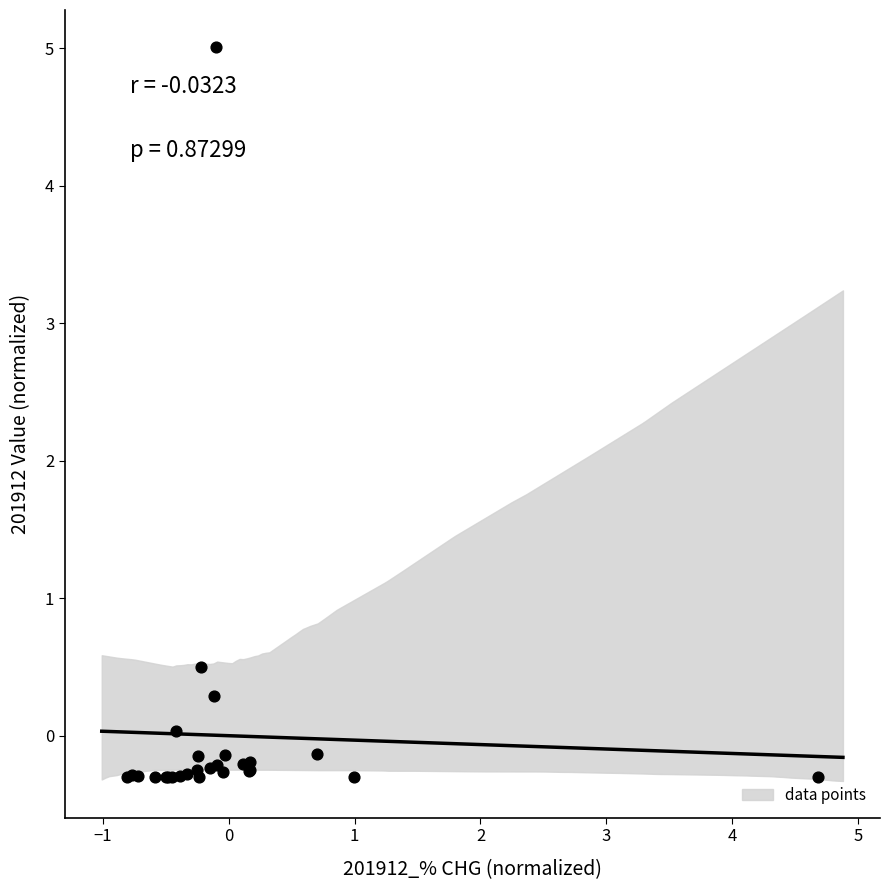

What Y value in the scatter plot is closest to 2?

0.5